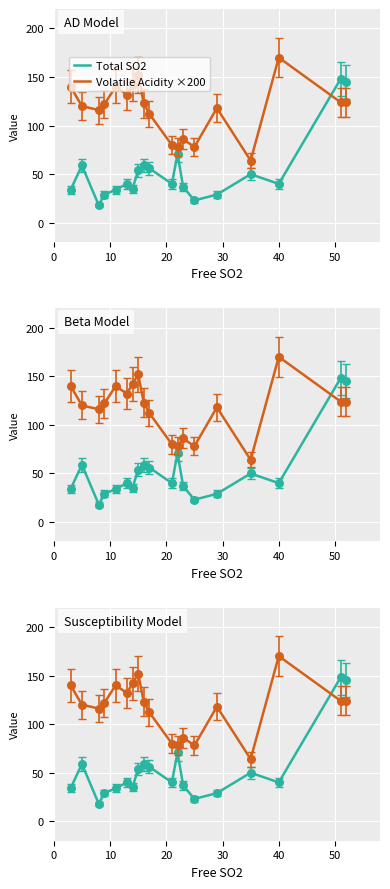

Which series contains the highest Y value?

Volatile Acidity ×200